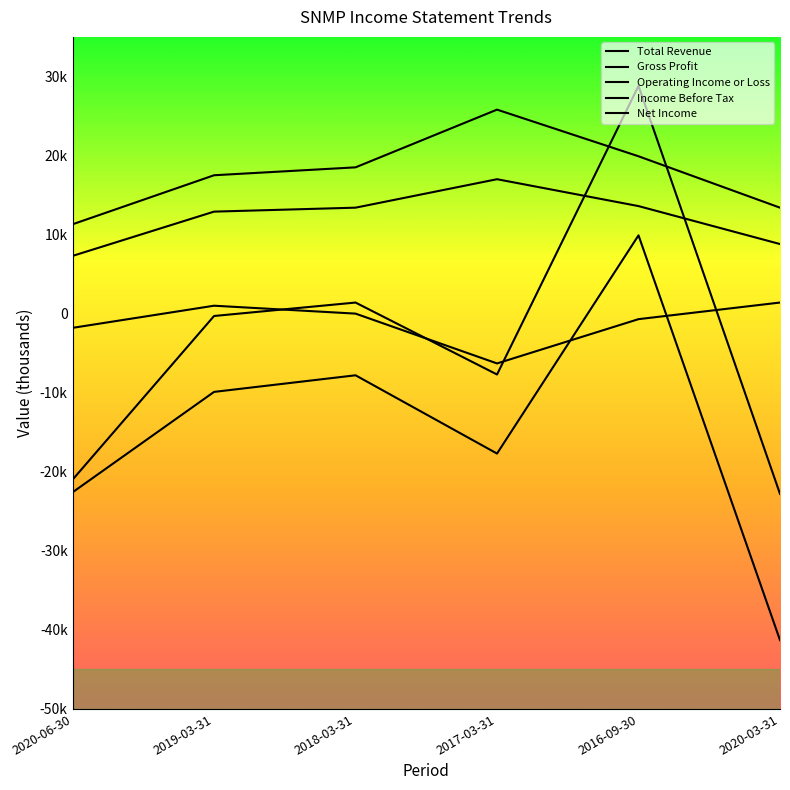

Which category has the lowest value across all series?

2020-03-31